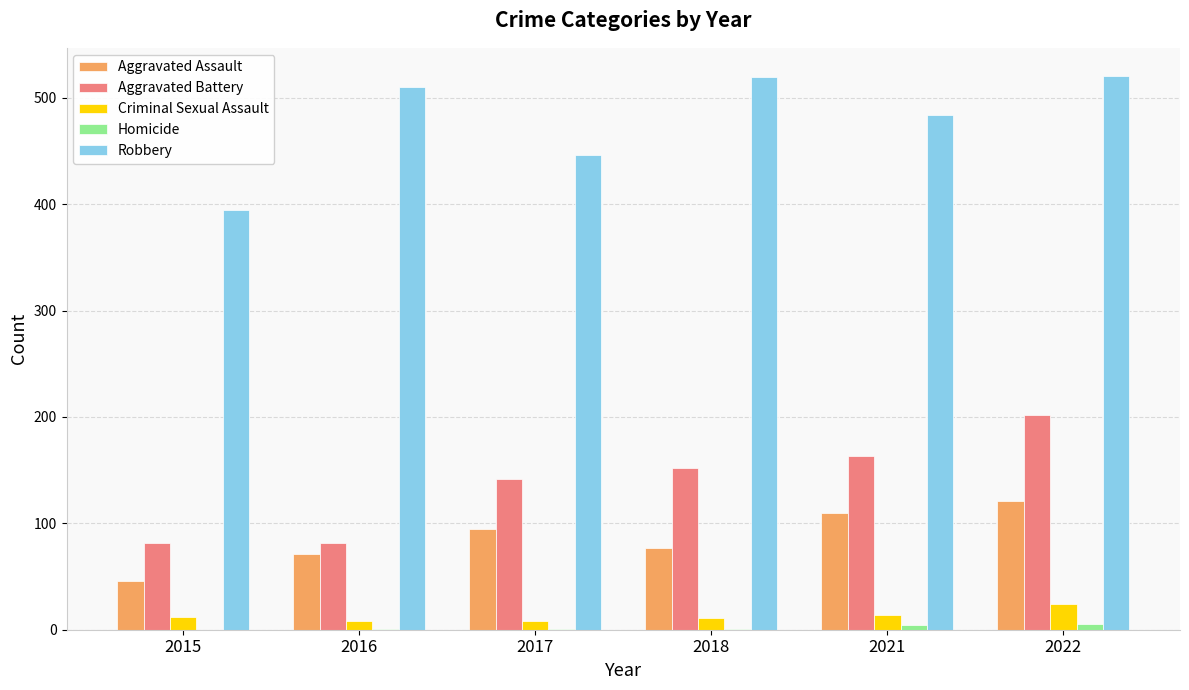

Is the value of Criminal Sexual Assault at 2016 greater than the value of Aggravated Assault at 2015?

No